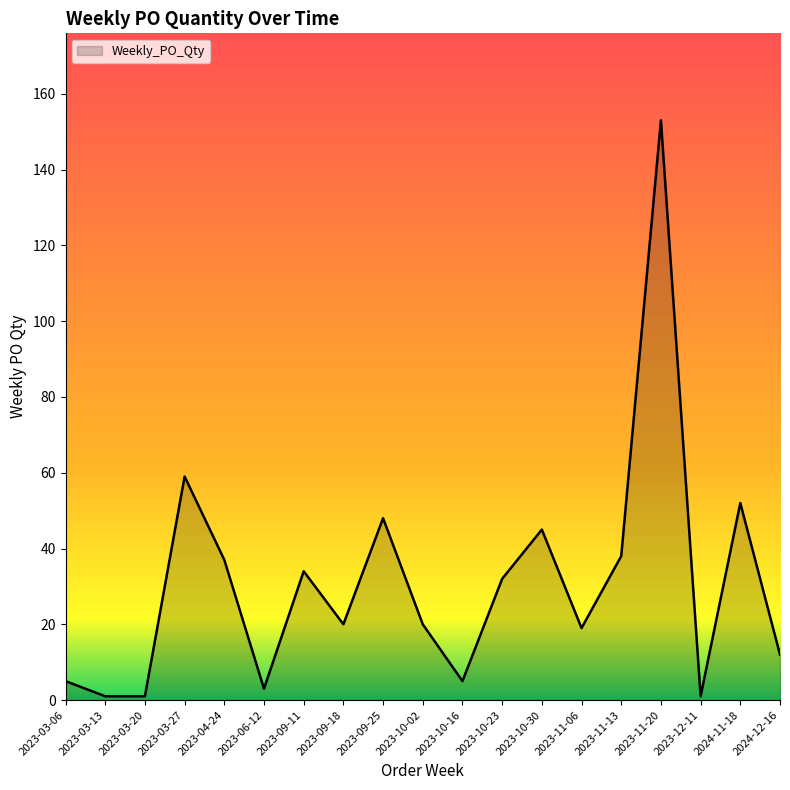

What position from the right is 2023-10-02?

10